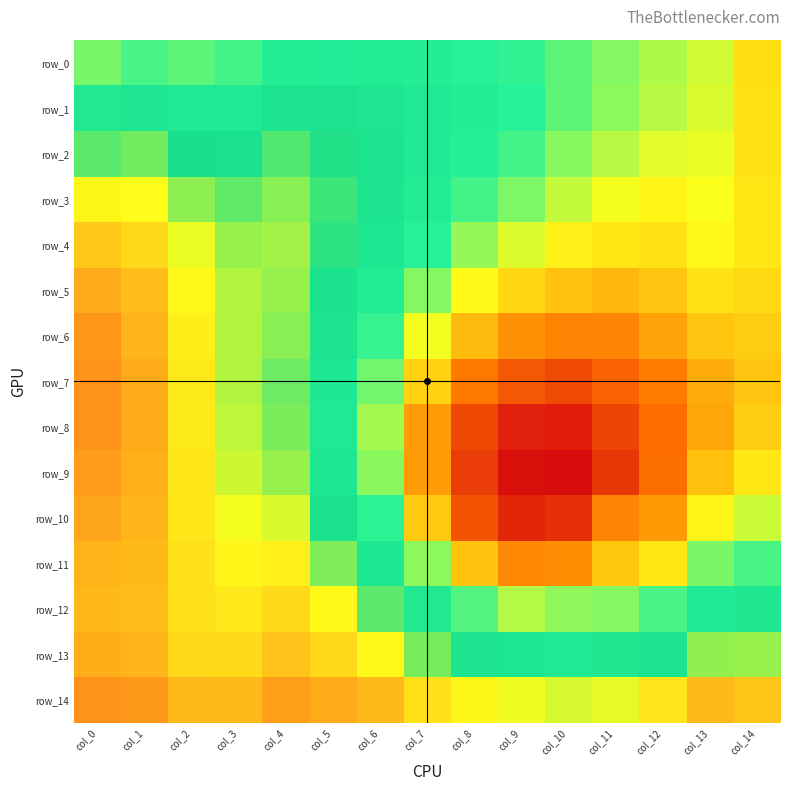

At which label is row_11 closest to 0?

col_9